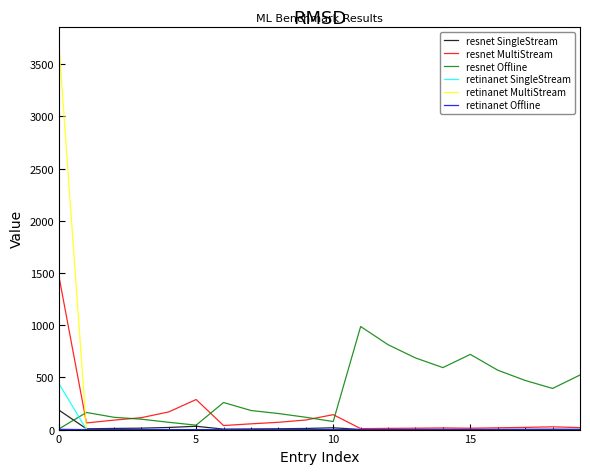

True or false: resnet Offline and retinanet SingleStream cross at least once.

True